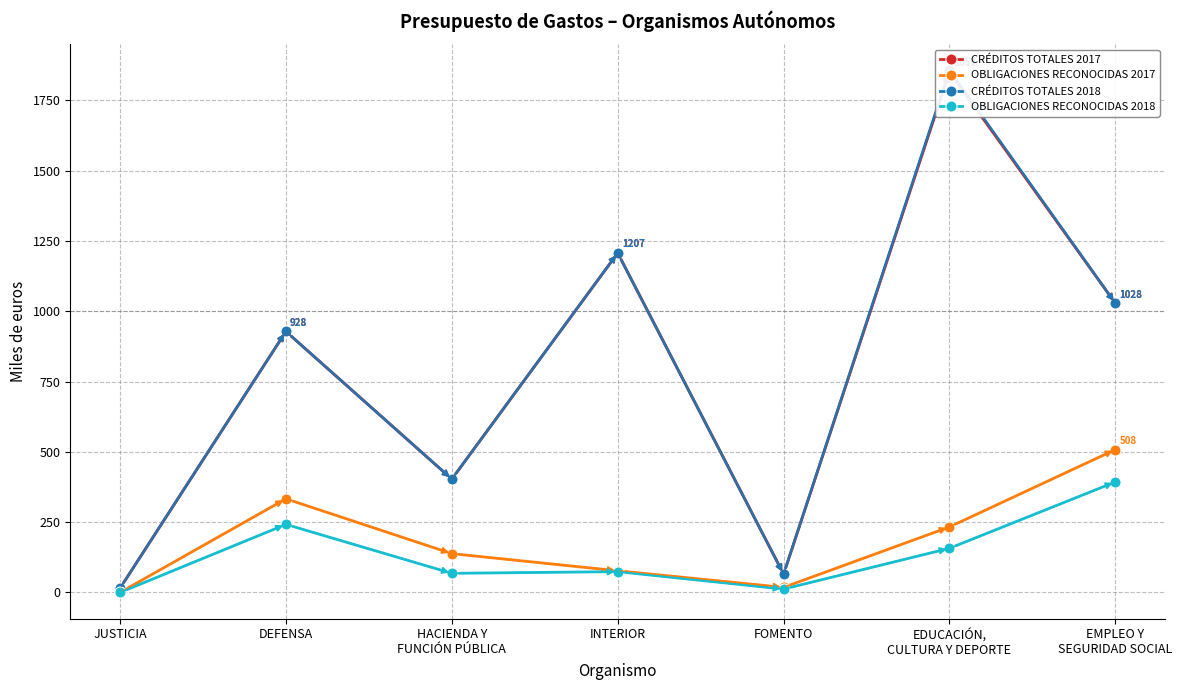

Which series has the largest range (max minus min)?

CRÉDITOS TOTALES 2018